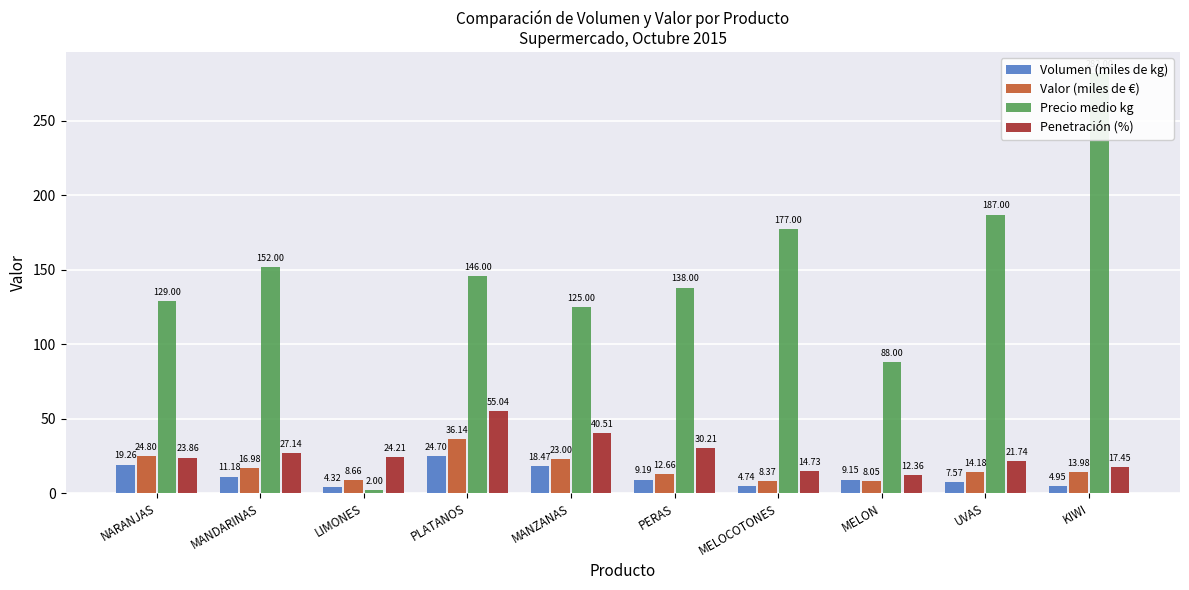

What is the difference between the maximum and minimum values in the Penetración (%) series?

42.7